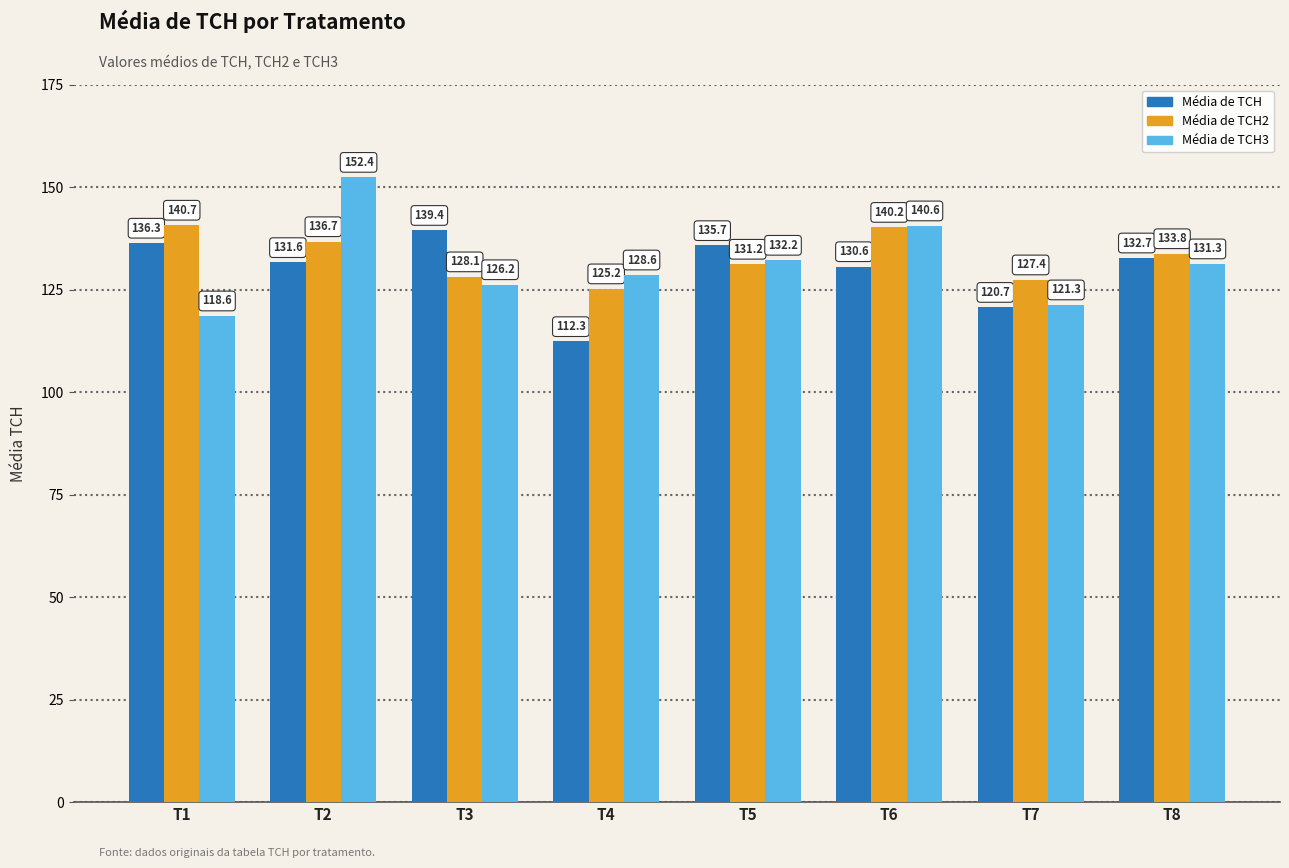

What is the difference between the highest and lowest values at T1?

22.1